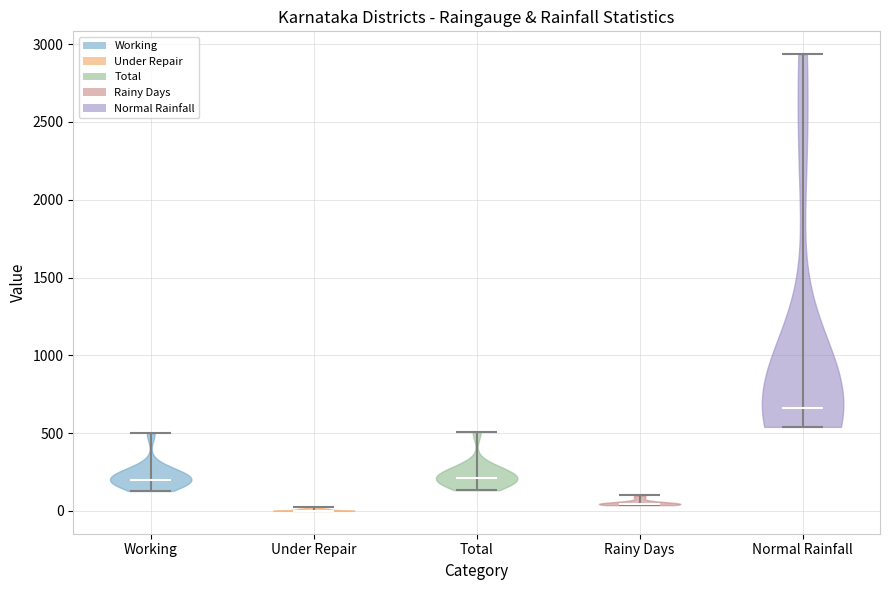

Reading left to right, read every violin against the y-axis: where its median line is, and the lowest and highest points it reaches. The values are not printed on the chart, so give them approximately, as read against the axis.

Working: median line 200, lowest point 150, highest point 500
Under Repair: median line 0, lowest point 0, highest point 0
Total: median line 200, lowest point 150, highest point 500
Rainy Days: median line 50, lowest point 50, highest point 100
Normal Rainfall: median line 650, lowest point 550, highest point 2950